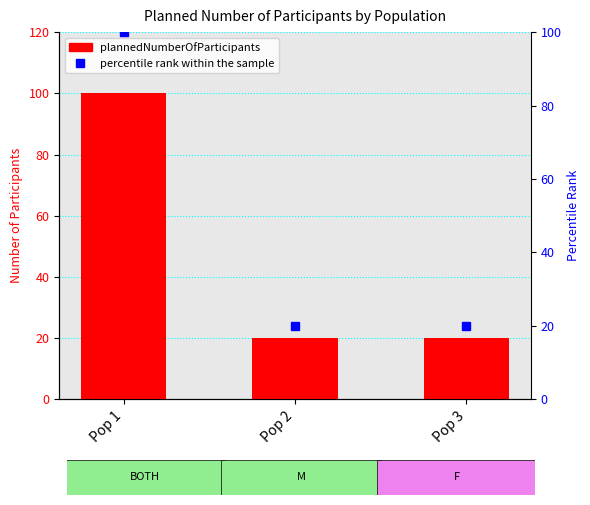

What is the greatest value displayed?

100